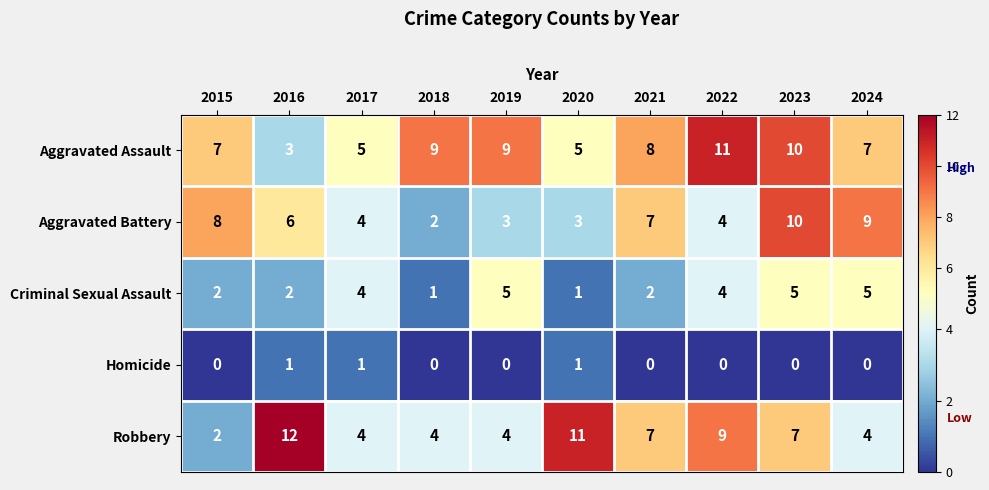

Between 2015 and 2021, which series saw the biggest shift?

Robbery